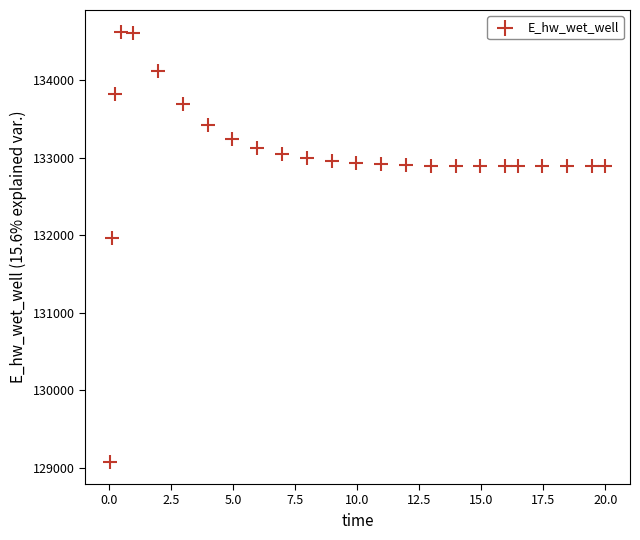

What is the range of X values (max minus min)?

20.0